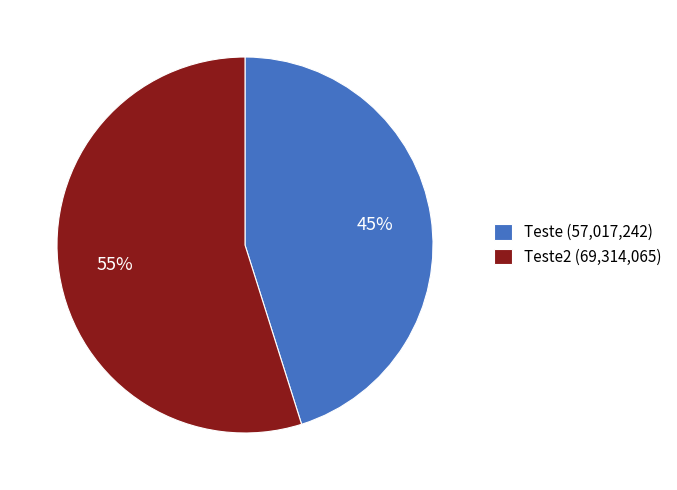

What is the largest slice in the pie chart?

Teste2 (69,314,065)